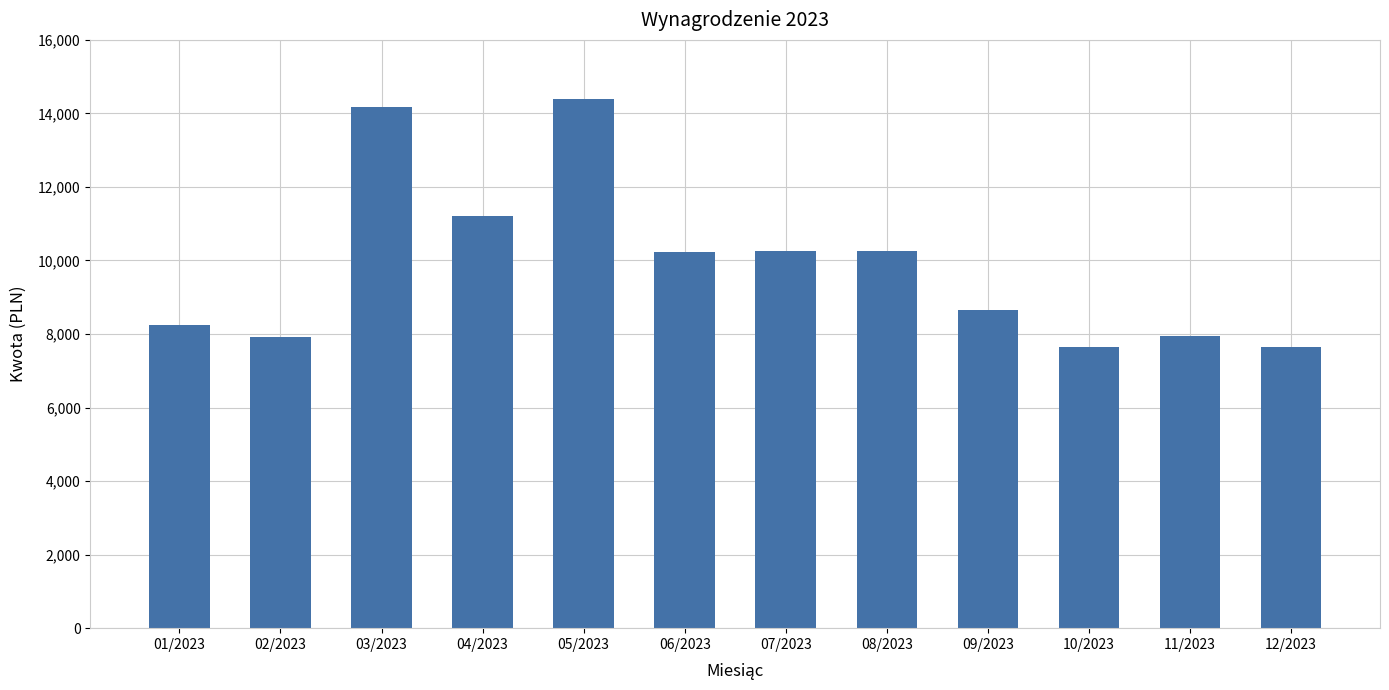

What position from the left is 12/2023?

12